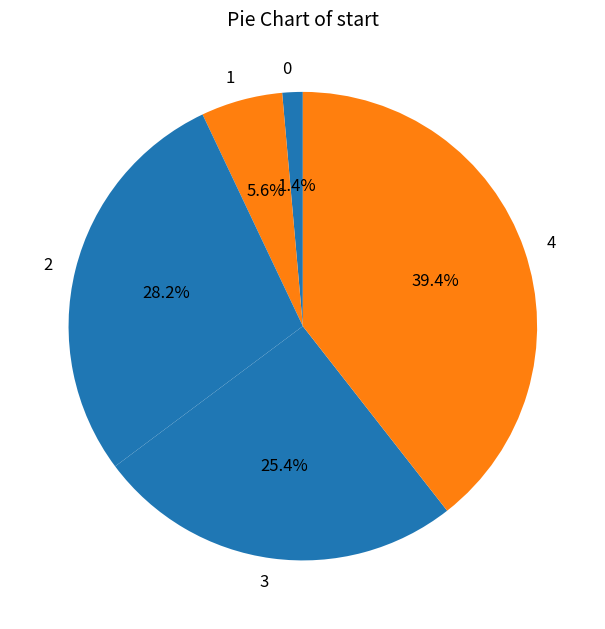

Is it true that 3 is 39% of the pie?

False